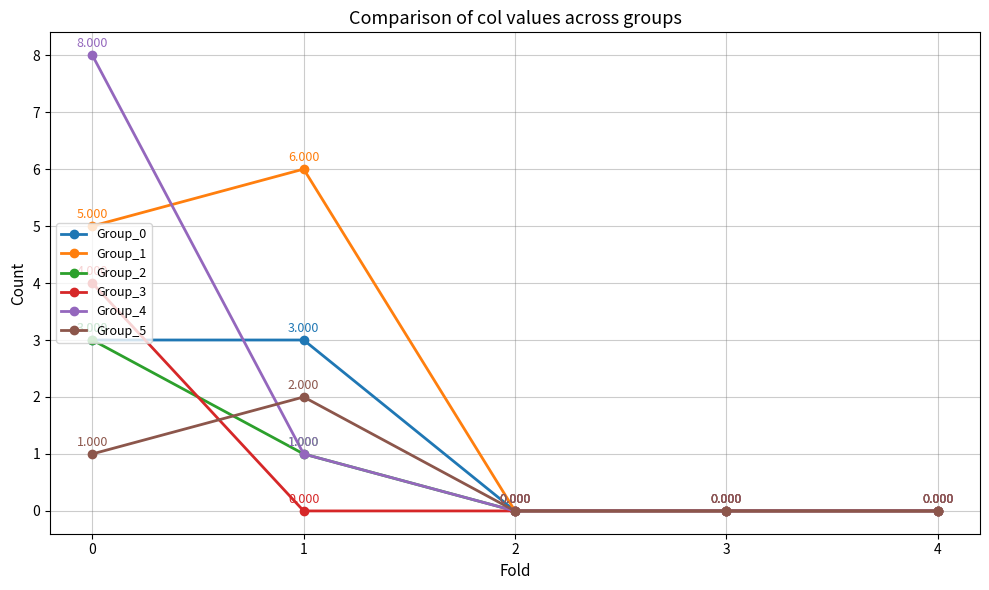

True or false: Group_1 has more than 2 points higher than both neighbors.

False